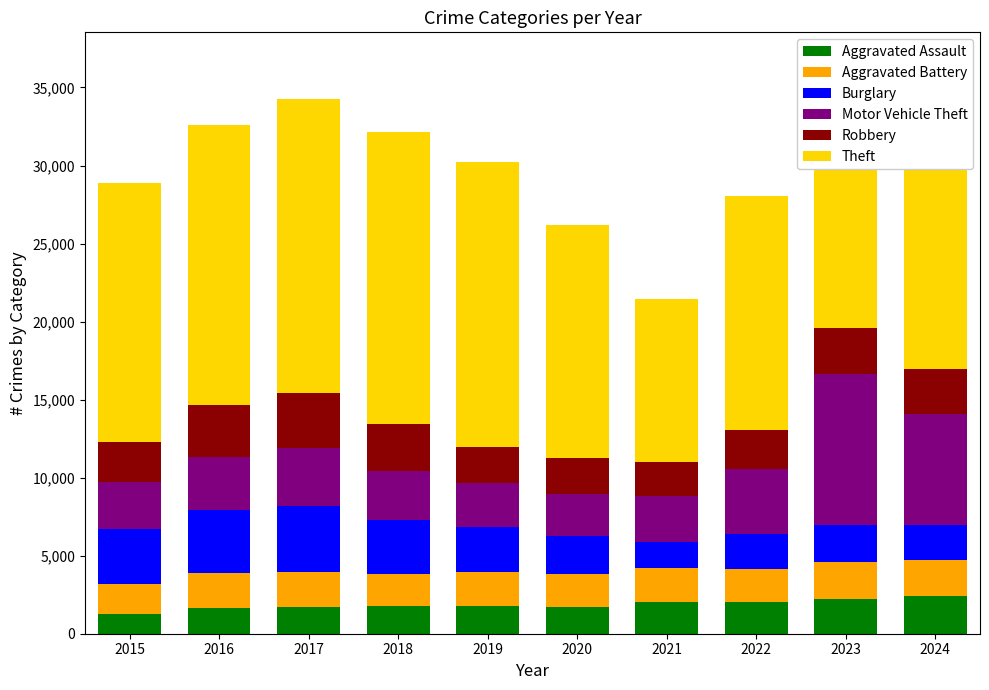

What is the value of the Aggravated Assault bar at the 9th from the left?

2243